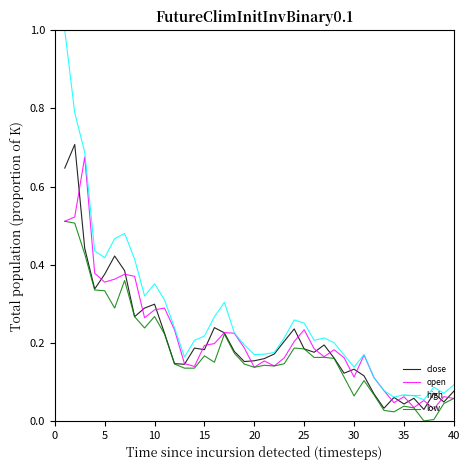

Which series has the widest spread of values?

high